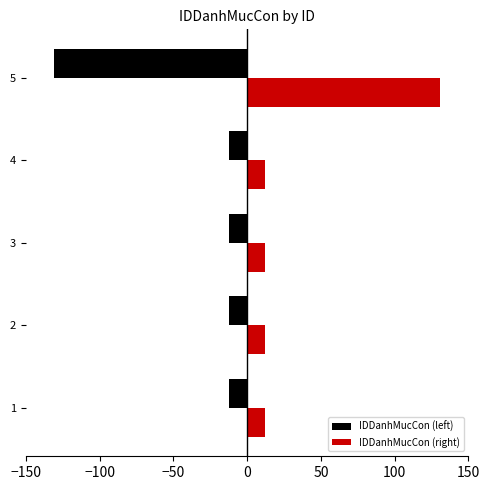

Rank the series by their average value, from lowest to highest.

IDDanhMucCon (left), IDDanhMucCon (right)